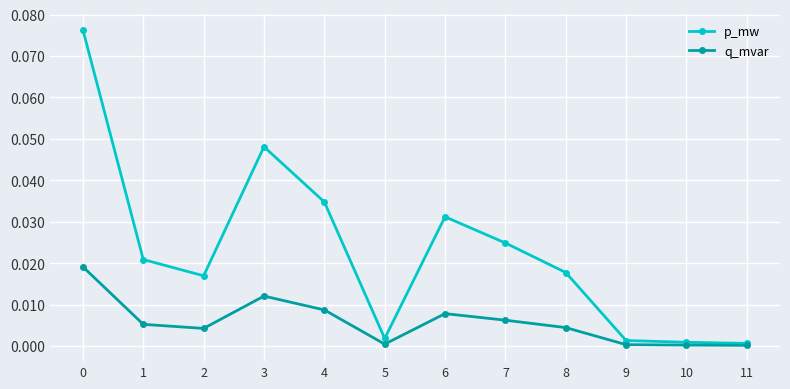

Rank the series by their average value, from lowest to highest.

q_mvar, p_mw